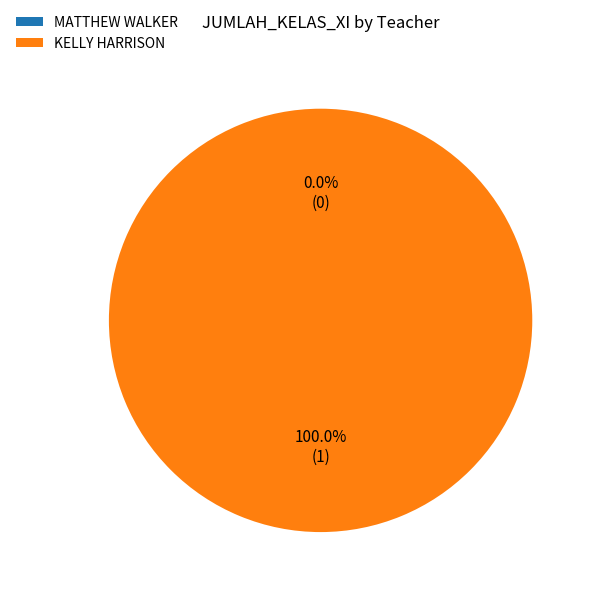

Rank the categories by value from lowest to highest.

MATTHEW WALKER, KELLY HARRISON